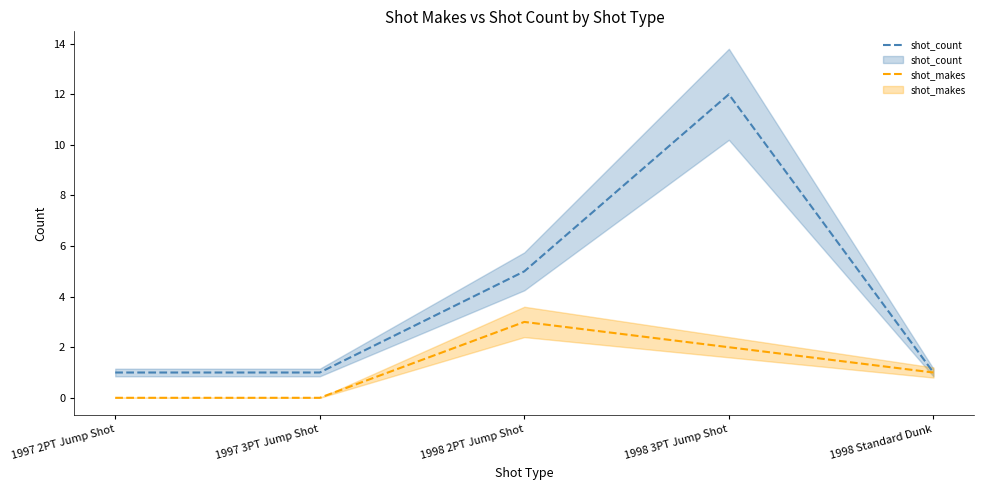

In shot_count, how many points are higher than both neighbors (excluding endpoints)?

1